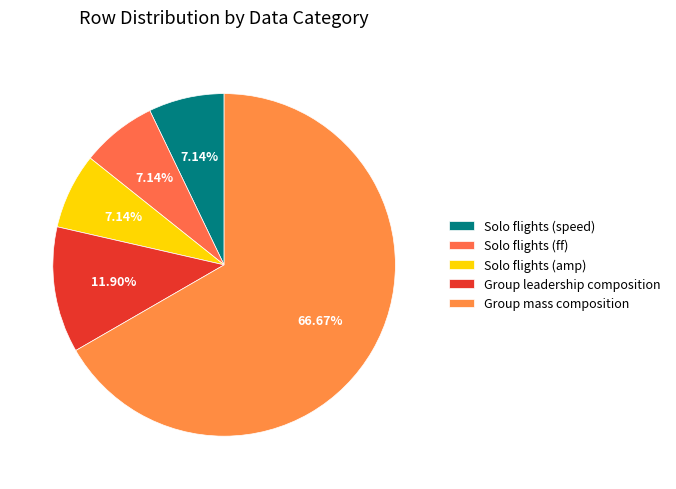

What is the largest slice in the pie chart?

Group mass composition